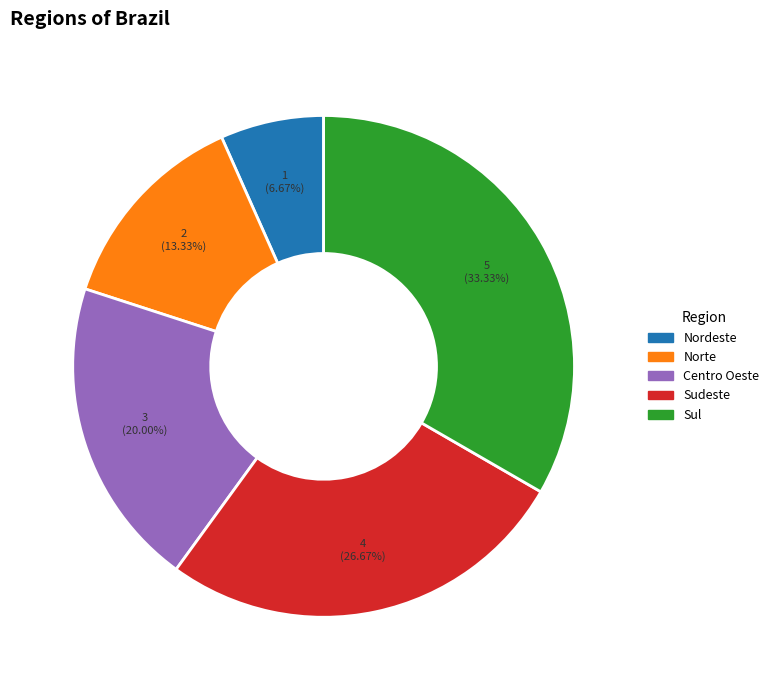

To the nearest percent, what portion does Sudeste represent?

27%